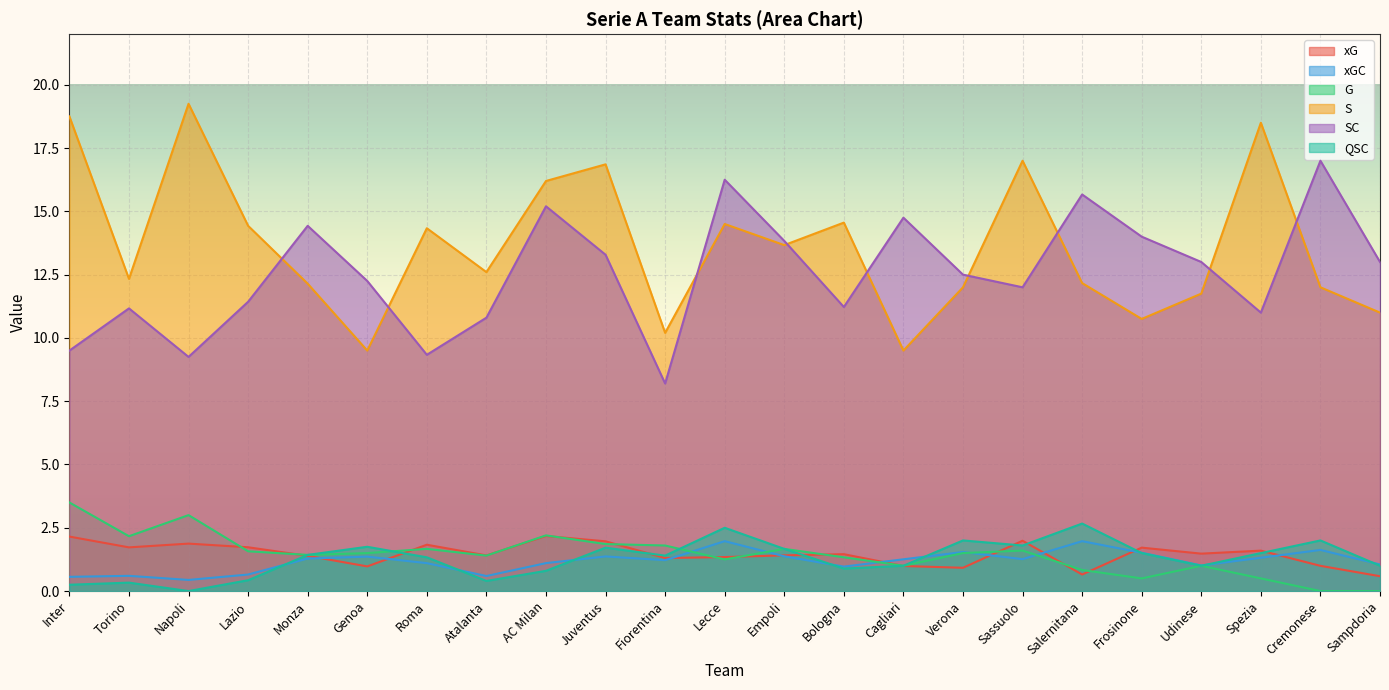

Reading left to right, what are all the values shown in this chart?

xG: 2.2	1.7	1.9	1.7	1.4	1.0	1.8	1.4	2.2	2.0	1.3	1.3	1.4	1.5	1.0	0.9	2.0	0.7	1.7	1.5	1.6	1.0	0.6
xGC: 0.6	0.6	0.4	0.7	1.3	1.4	1.1	0.6	1.1	1.4	1.2	2.0	1.4	1.0	1.3	1.5	1.3	2.0	1.5	1.0	1.3	1.6	1.1
G: 3.5	2.2	3.0	1.6	1.4	1.5	1.7	1.4	2.2	1.9	1.8	1.2	1.7	1.3	1.0	1.5	1.6	0.8	0.5	1.0	0.5	0.0	0.0
S: 18.8	12.3	19.2	14.4	12.1	9.5	14.3	12.6	16.2	16.9	10.2	14.5	13.7	14.6	9.5	12.0	17.0	12.2	10.8	11.8	18.5	12.0	11.0
SC: 9.5	11.2	9.2	11.4	14.4	12.2	9.3	10.8	15.2	13.3	8.2	16.2	13.8	11.2	14.8	12.5	12.0	15.7	14.0	13.0	11.0	17.0	13.0
QSC: 0.2	0.3	0.0	0.4	1.4	1.8	1.3	0.4	0.8	1.7	1.4	2.5	1.7	0.9	1.0	2.0	1.8	2.7	1.5	1.0	1.5	2.0	1.0